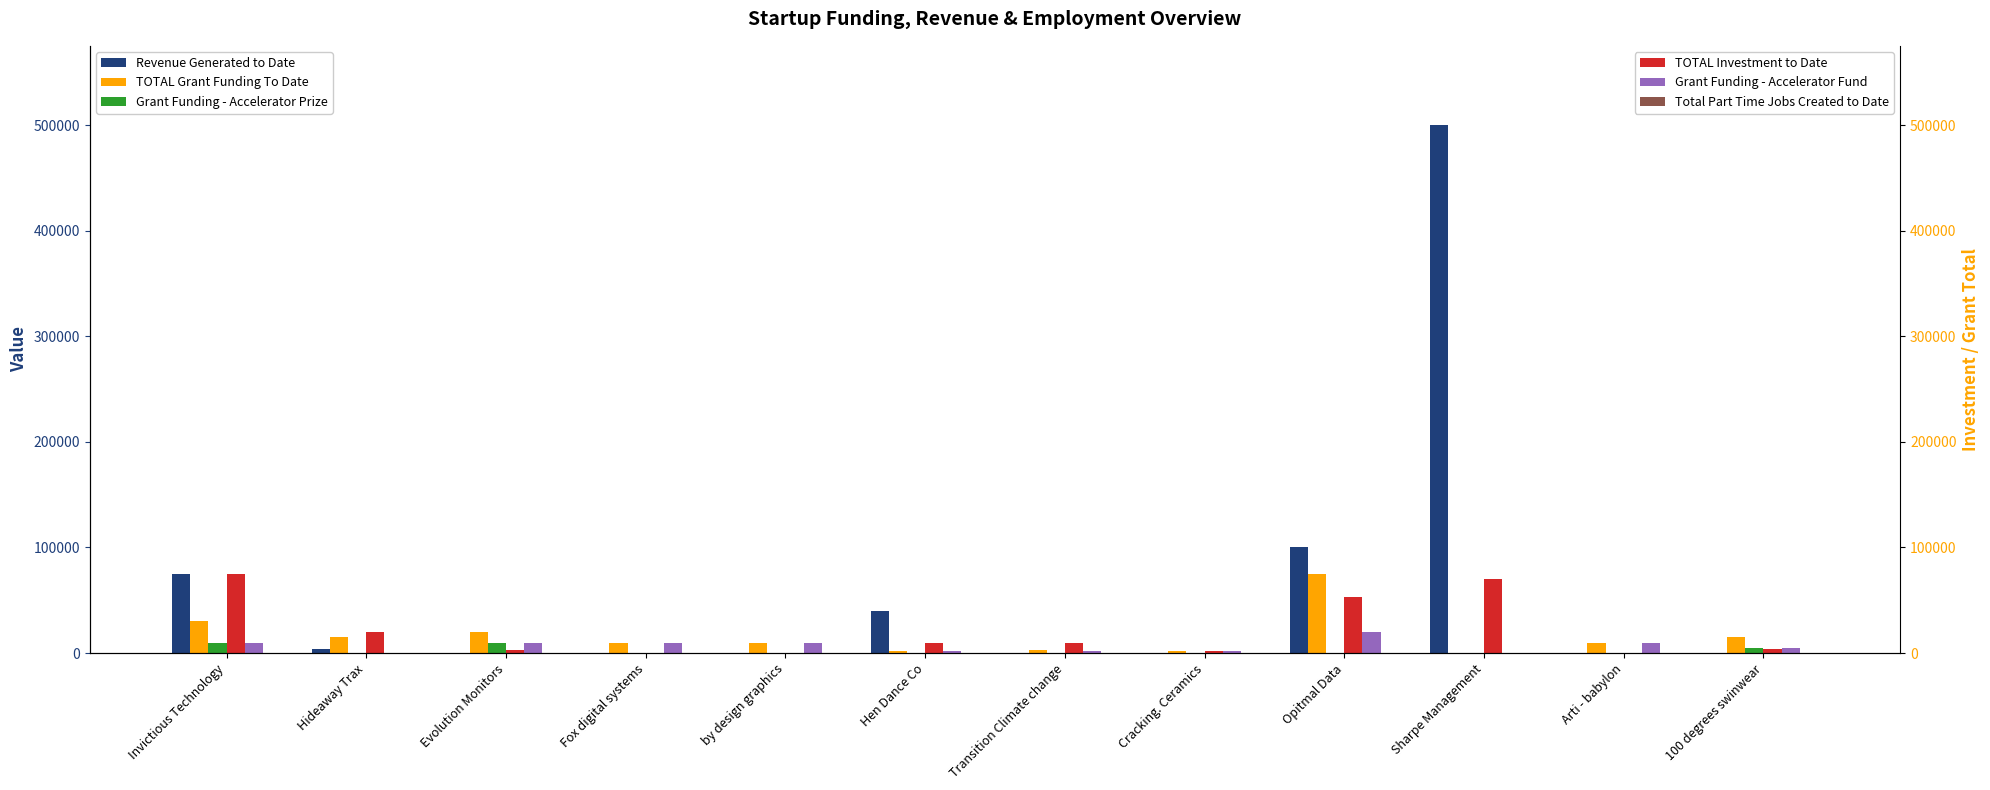

What is the maximum value for Grant Funding - Accelerator Fund?

20000